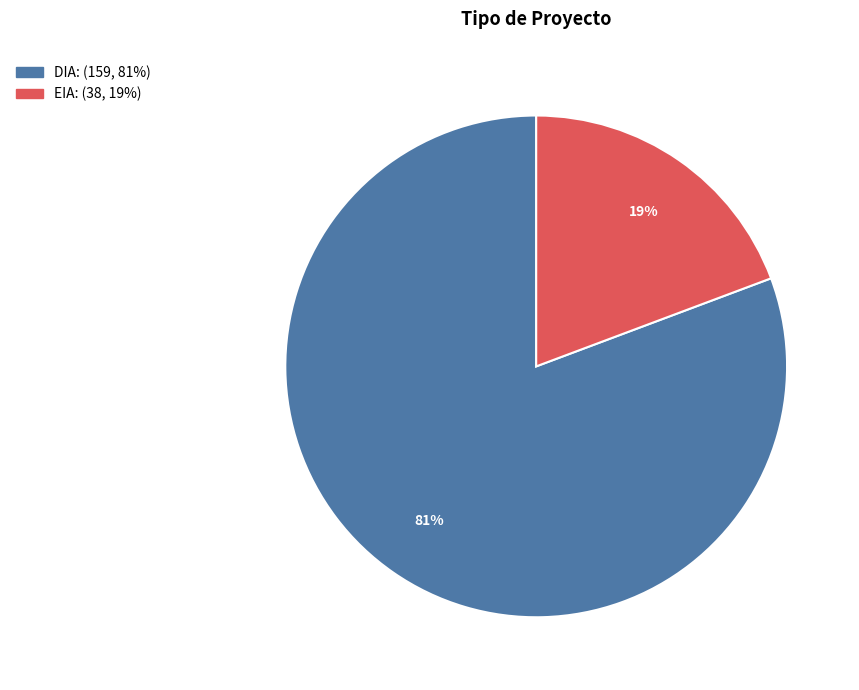

Between DIA and EIA, which is larger?

DIA